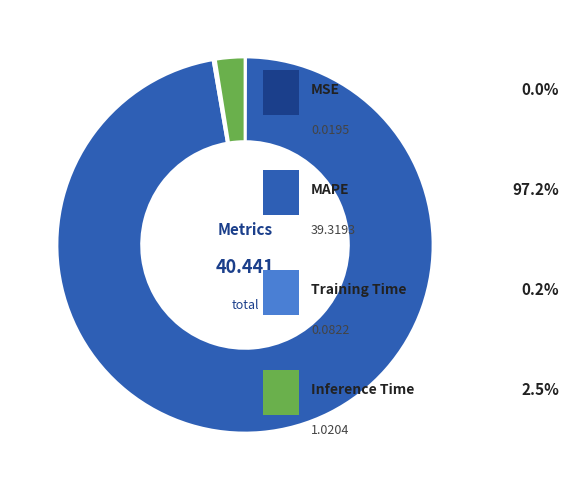

Is there any slice that represents more than half of the pie?

Yes